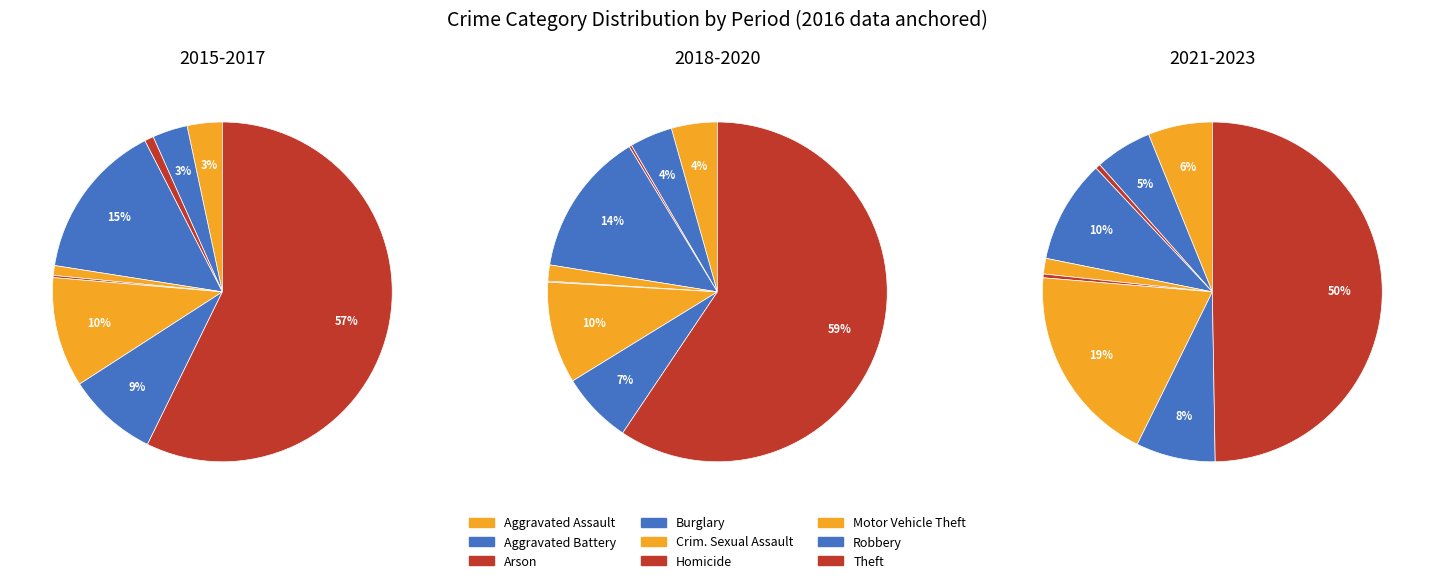

What percentage do Aggravated Battery and Motor Vehicle Theft together represent?

13.8%